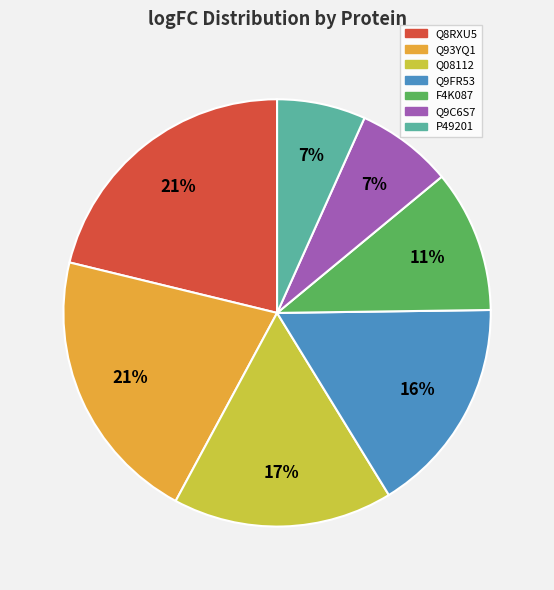

Between Q9C6S7 and Q08112, which is larger?

Q08112